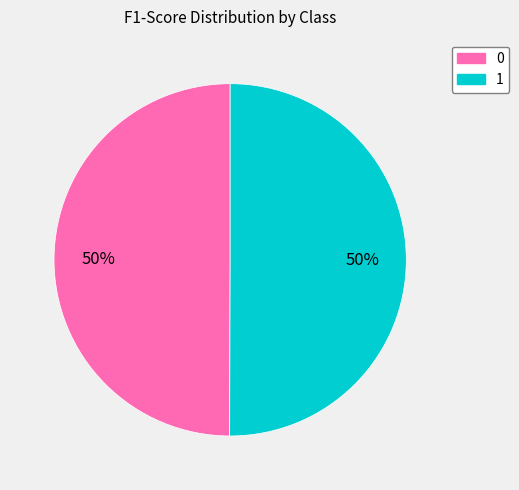

Count the number of slices in the pie.

2